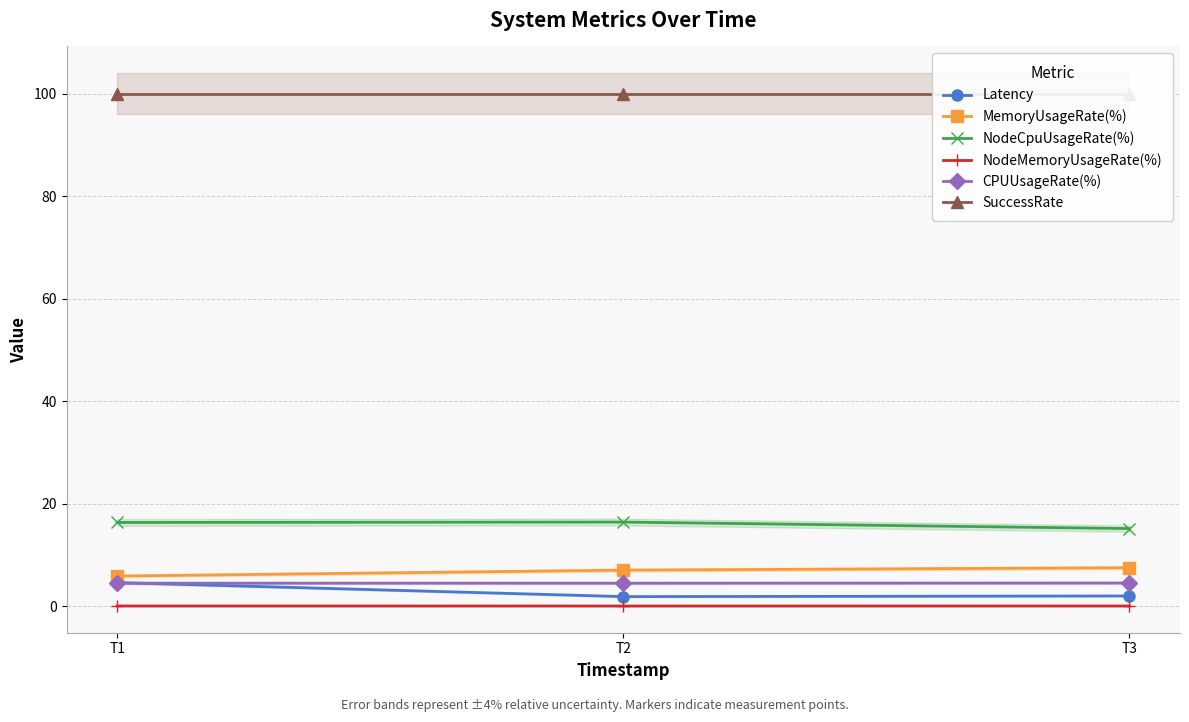

Which category has the highest value in the MemoryUsageRate(%) series?

T3